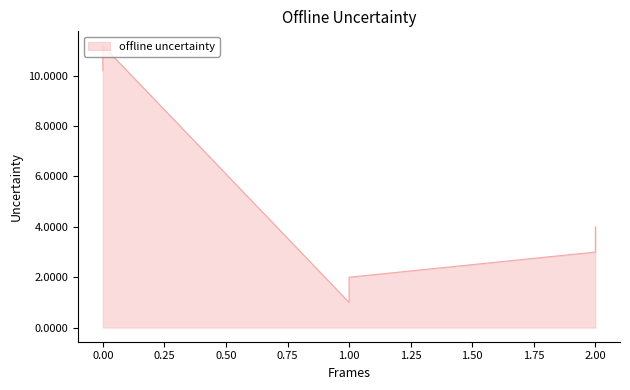

What is the lowest value of the t series?

1.0